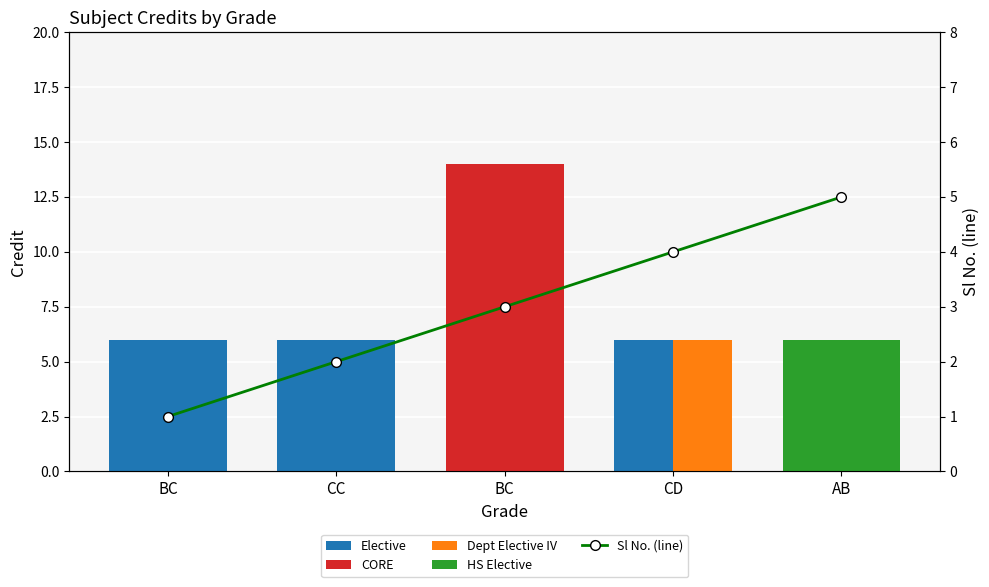

The Credit (by Type) series shows 6 at AB. True or false?

True